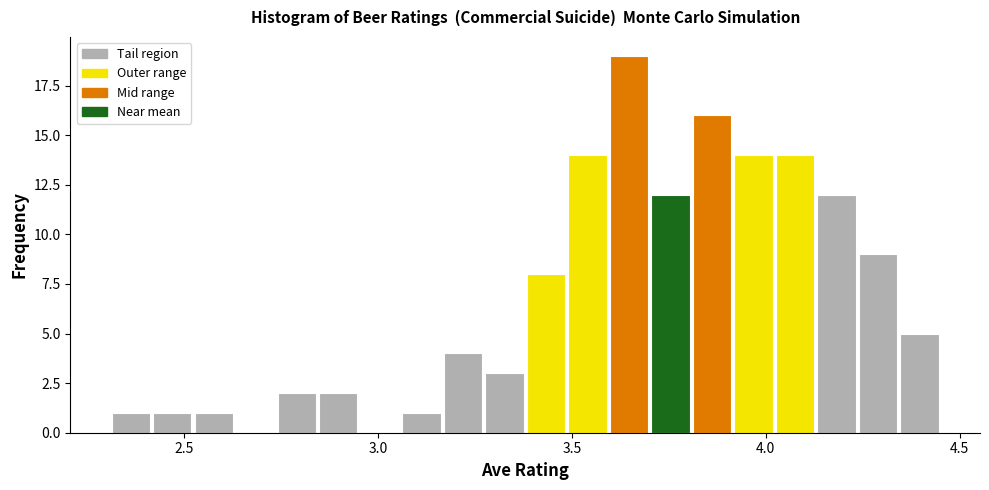

Around what value on the x-axis is the tallest bar? Give the approximate position of its centre, as read against the axis.

3.65